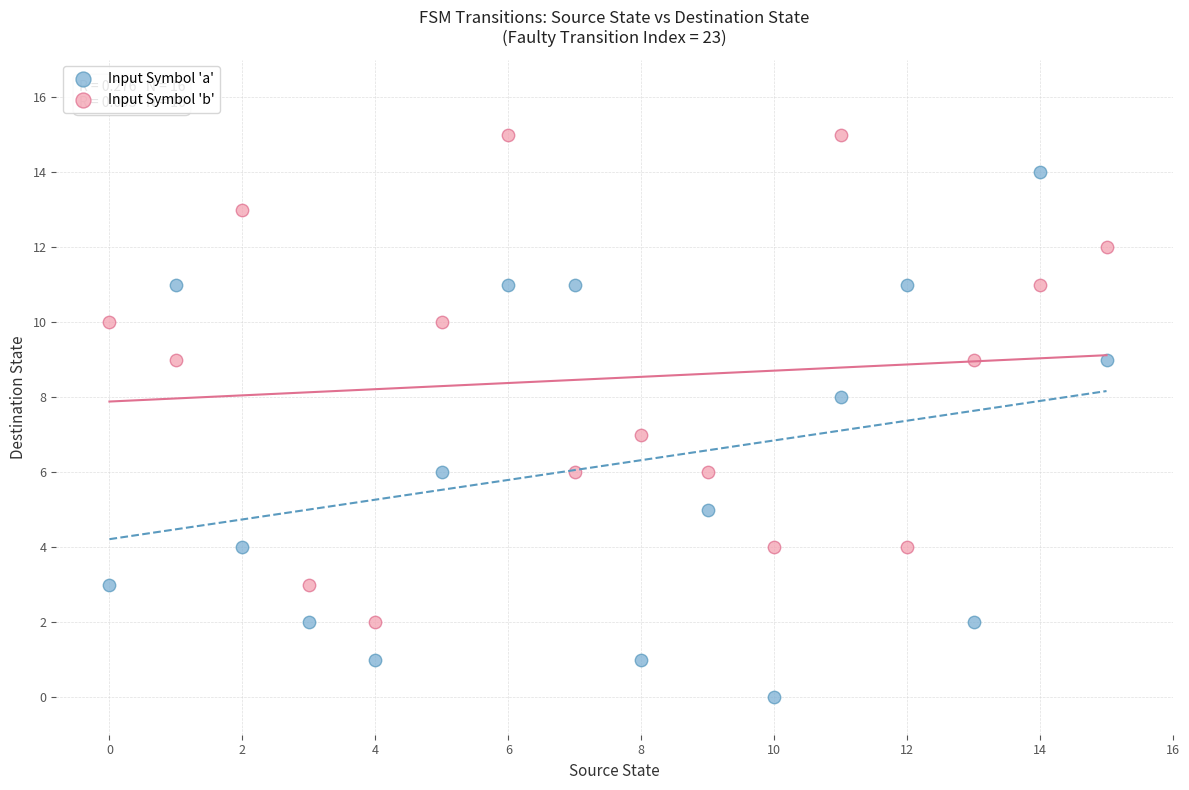

Which series reaches the maximum Y coordinate?

Input Symbol 'b'